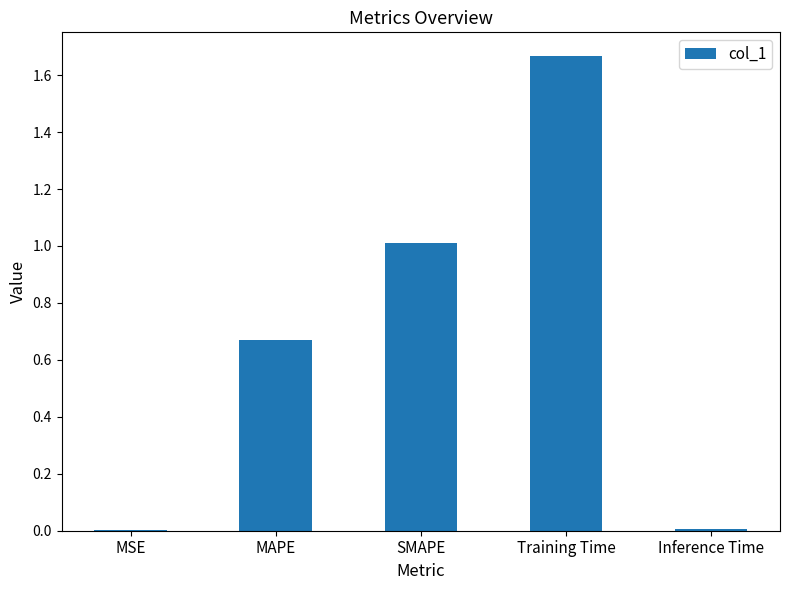

The value at MAPE is 0.3. True or false?

False